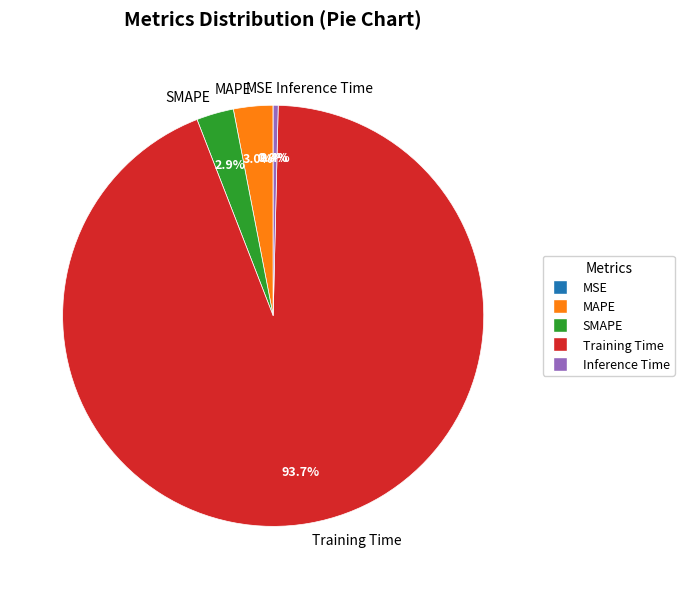

What is the largest slice in the pie chart?

Training Time